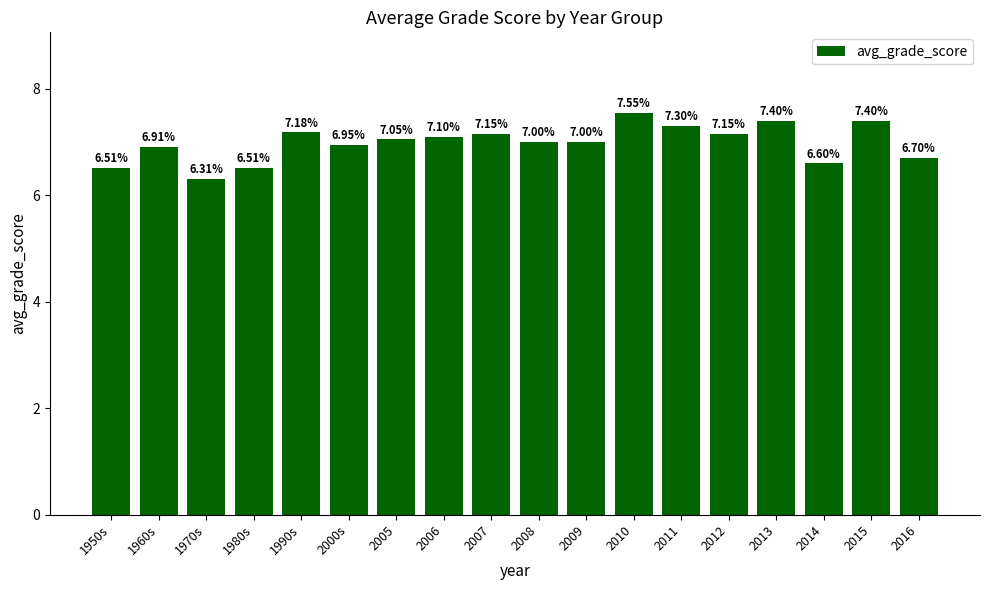

What is the difference between the maximum and minimum values?

1.2